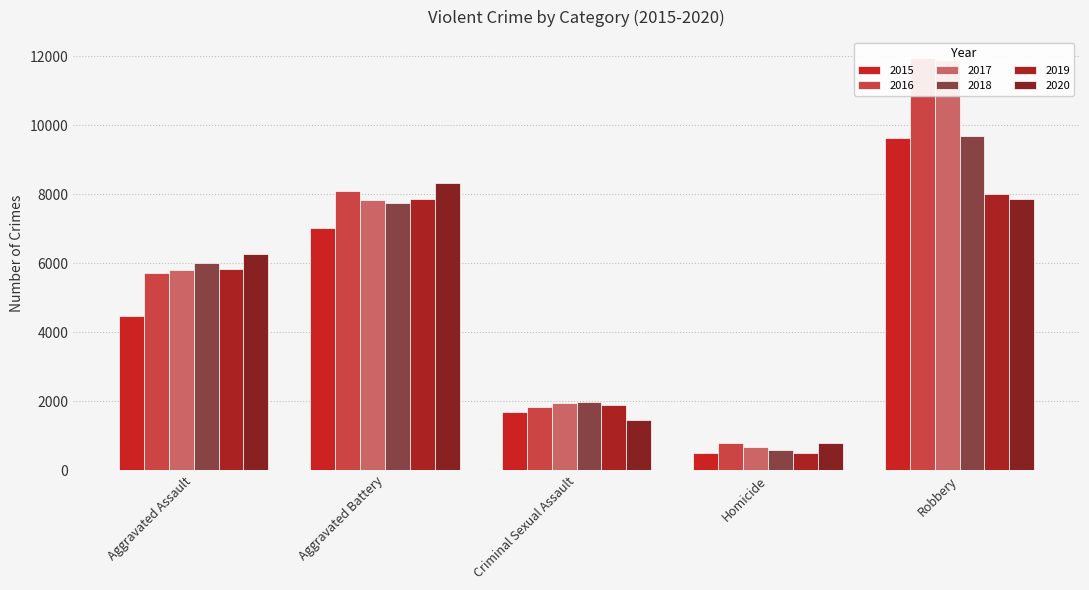

Reading left to right, extract all data points from this chart.

2015: 4480	7018	1674	496	9638
2016: 5712	8085	1822	786	11960
2017: 5793	7845	1953	672	11880
2018: 6001	7734	1987	589	9680
2019: 5841	7857	1885	498	7994
2020: 6263	8319	1459	787	7855